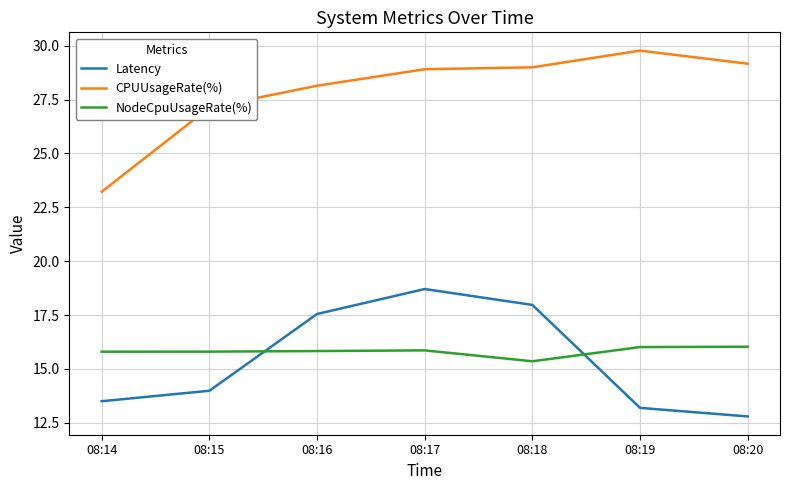

What is the difference between the maximum and minimum values in the NodeCpuUsageRate(%) series?

0.7